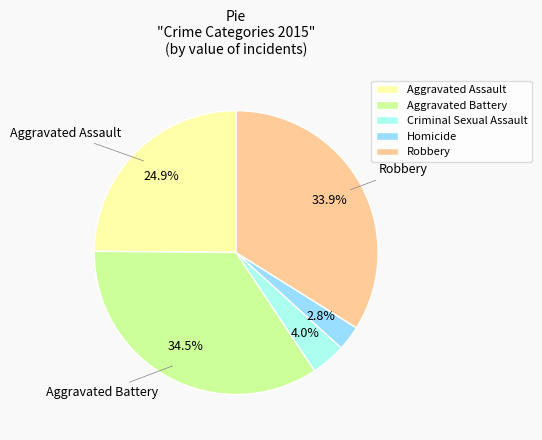

Rank the categories by value from lowest to highest.

Homicide, Criminal Sexual Assault, Aggravated Assault, Robbery, Aggravated Battery